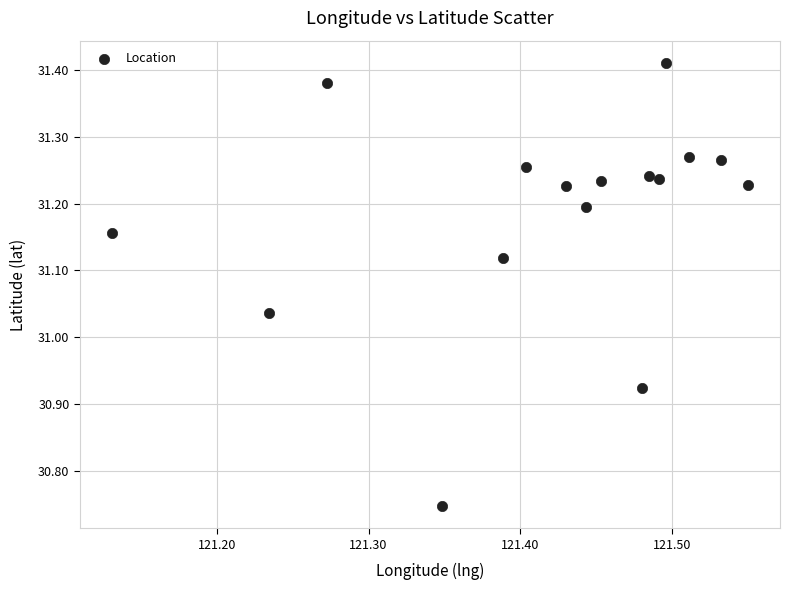

What is the range of X values (max minus min)?

0.4